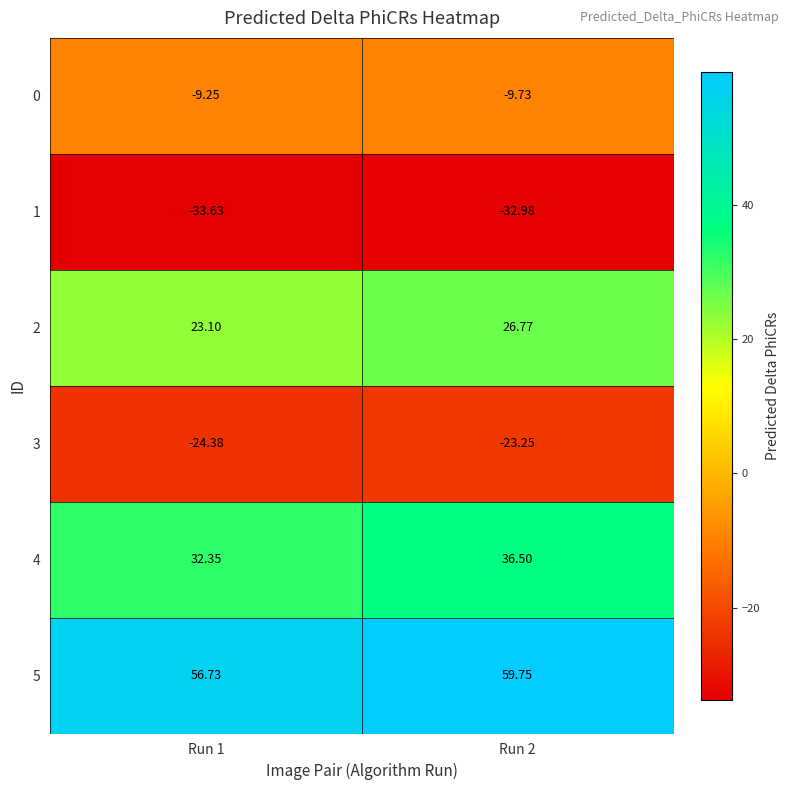

Which series changed the most between Run 1 and Run 2?

4